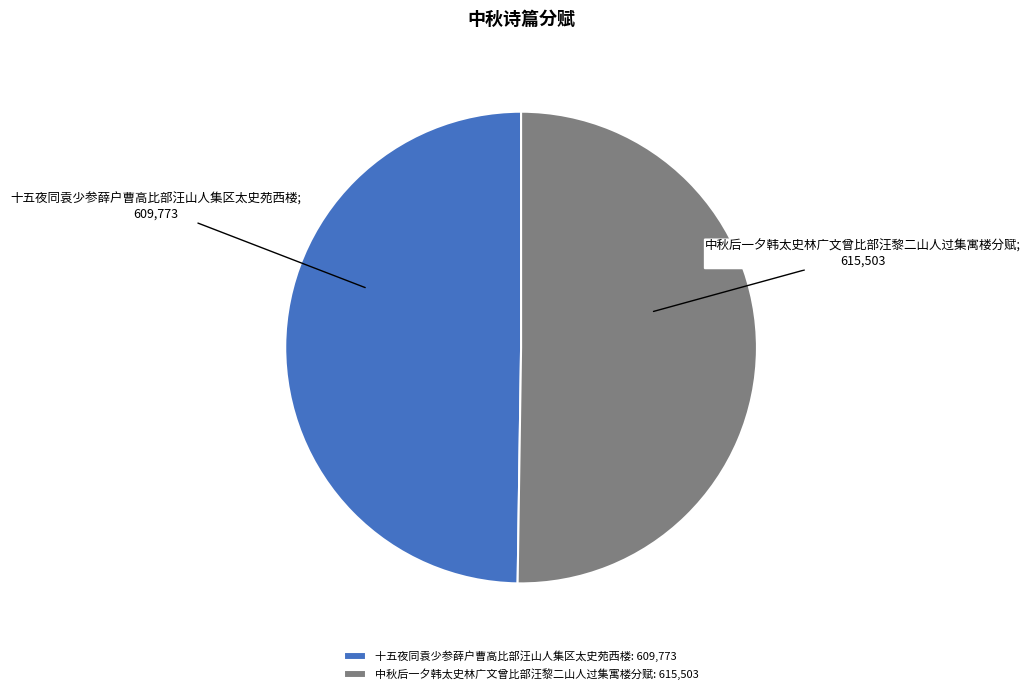

Is it true that 中秋后一夕韩太史林广文曾比部汪黎二山人过集寓楼分赋 is 64% of the pie?

False